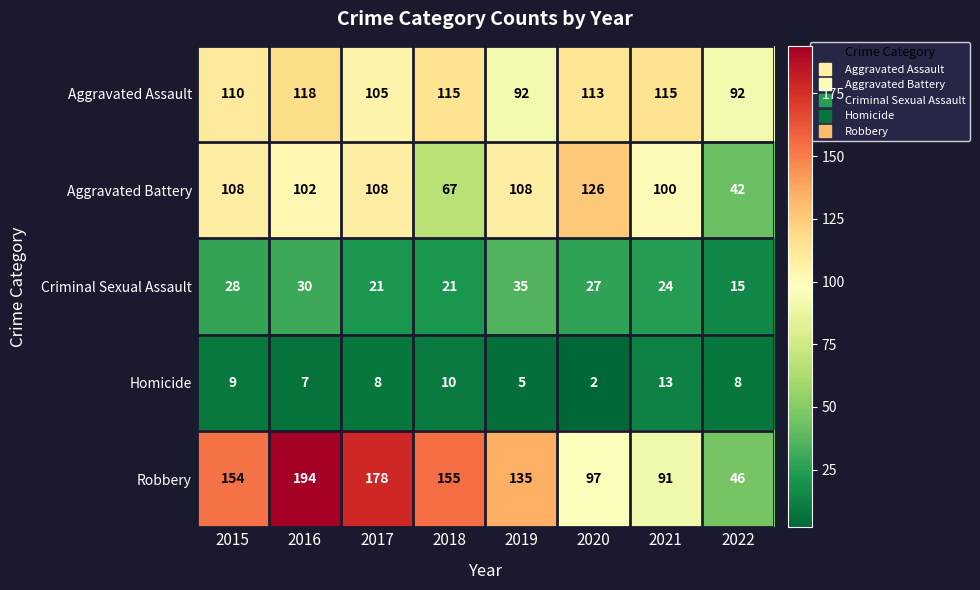

What is the average value of the Criminal Sexual Assault series?

25